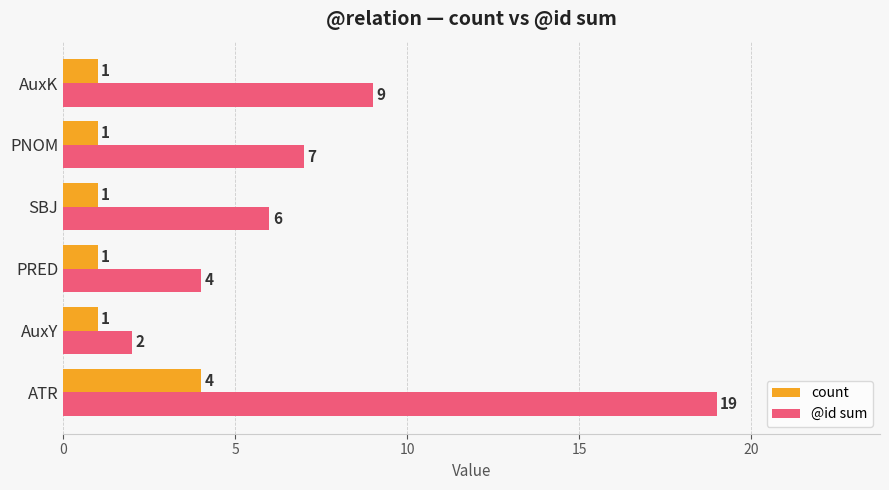

How many values in the @id sum series are below 7?

3